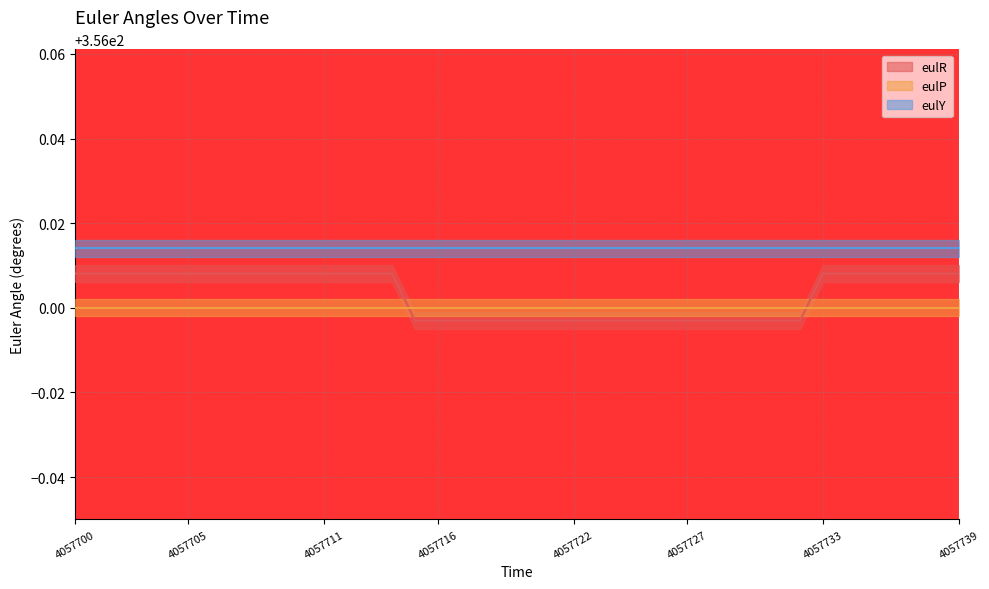

True or false: eulR and eulP cross at least once.

False